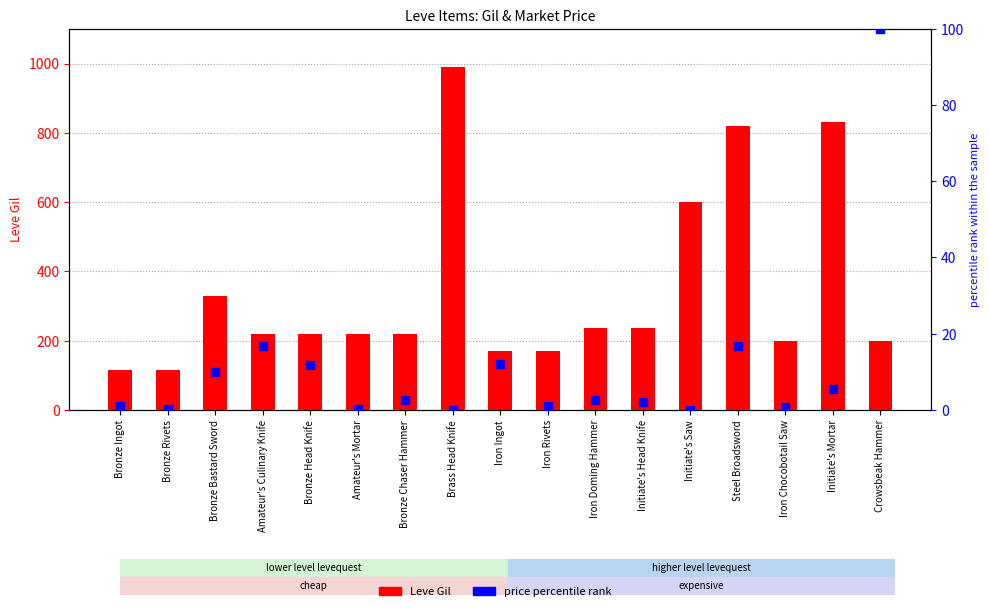

Which series has the largest Y range (max minus min)?

Leve Gil